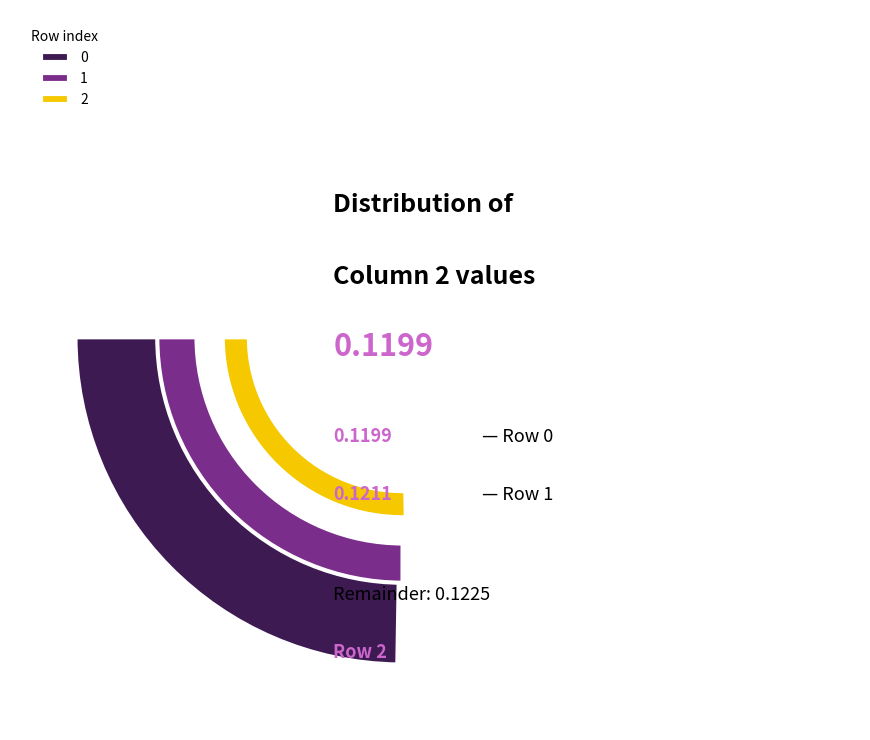

Is it true that 5 is 10% of the pie?

True